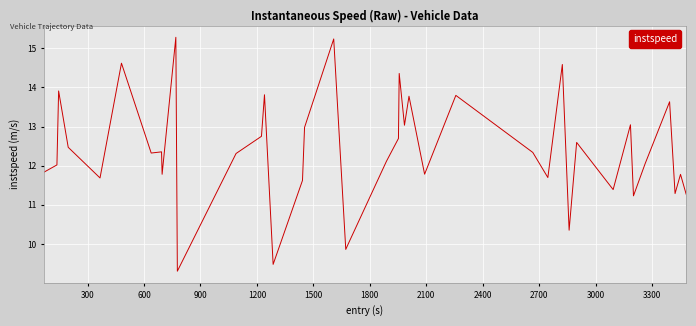

What is the difference between the maximum and minimum values?

6.0